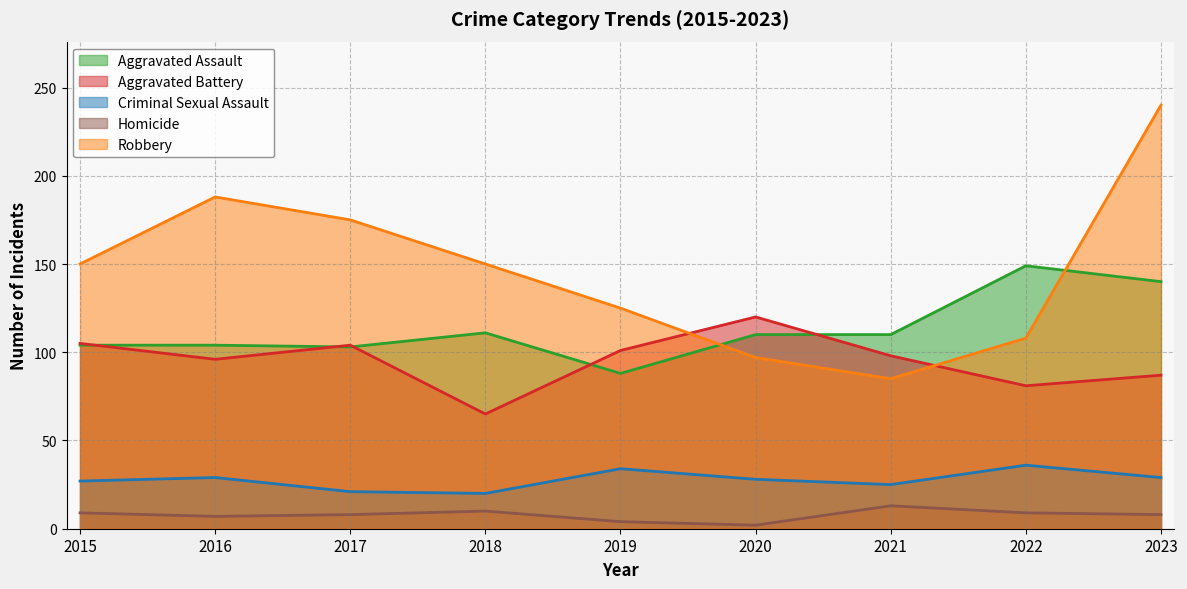

What is the value of the Aggravated Assault point at the 9th from the left?

140